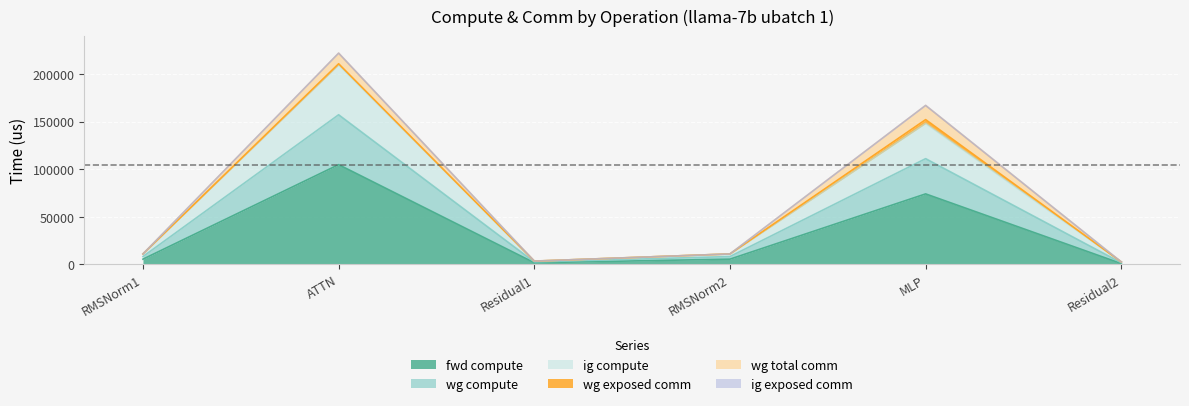

At how many categories does at least one series exceed 33076?

2